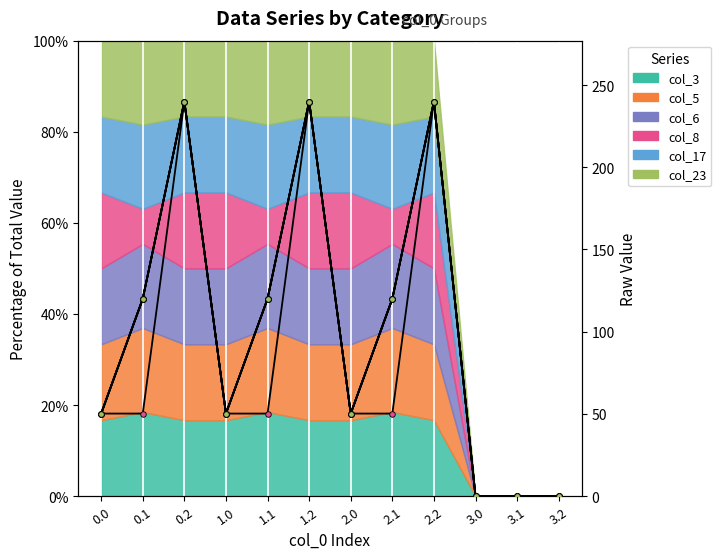

True or false: col_17 has more than 0 points higher than both neighbors.

True